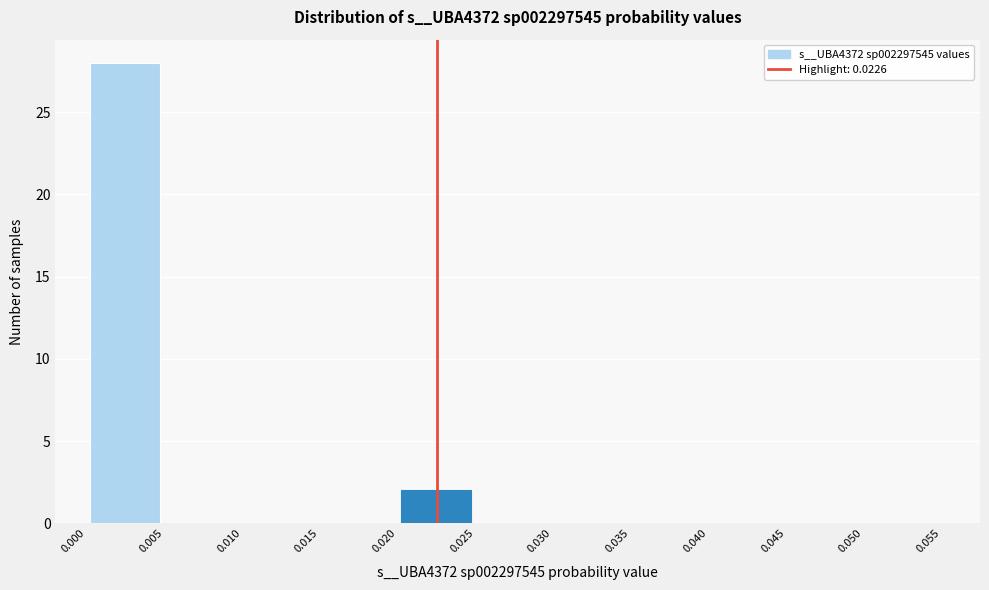

Over which range of the x-axis is the bar tallest?

0.000 to 0.005